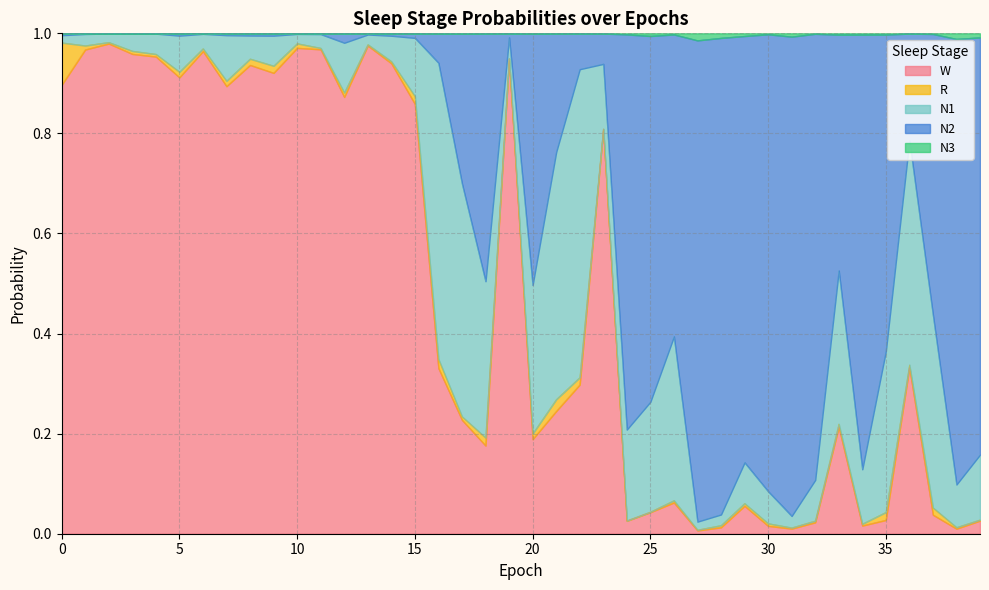

True or false: N3 has more than 1 interior local peaks.

True